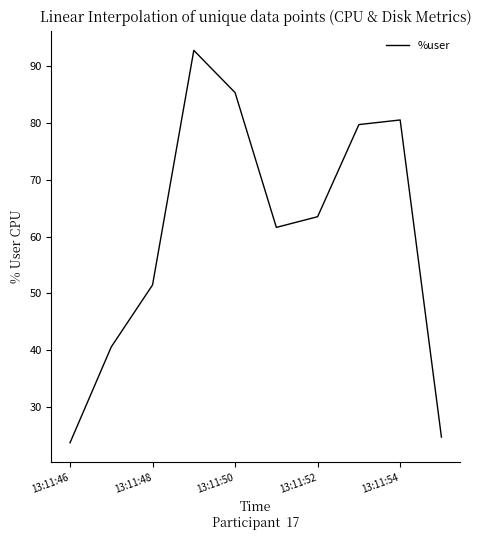

What is the smallest value displayed?

23.7